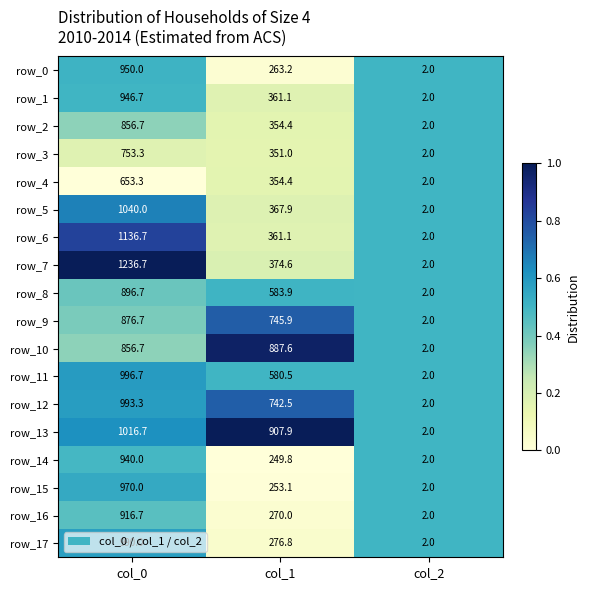

What is the greatest value displayed?

1236.7